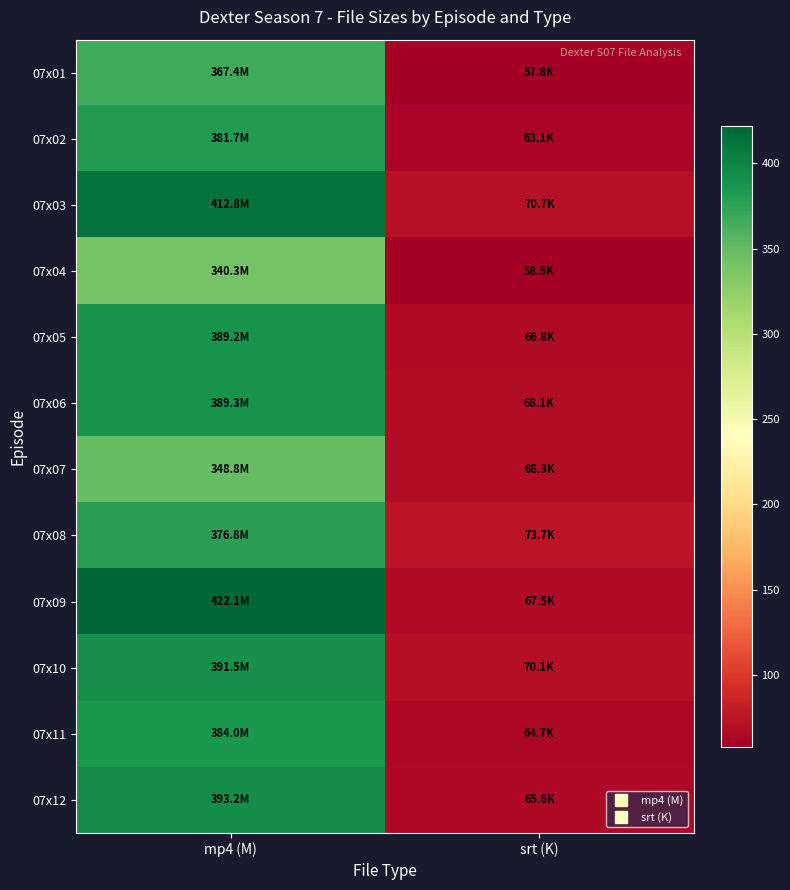

Rank the series at mp4 (M) from highest to lowest value.

07x09, 07x03, 07x12, 07x10, 07x06, 07x05, 07x11, 07x02, 07x08, 07x01, 07x07, 07x04